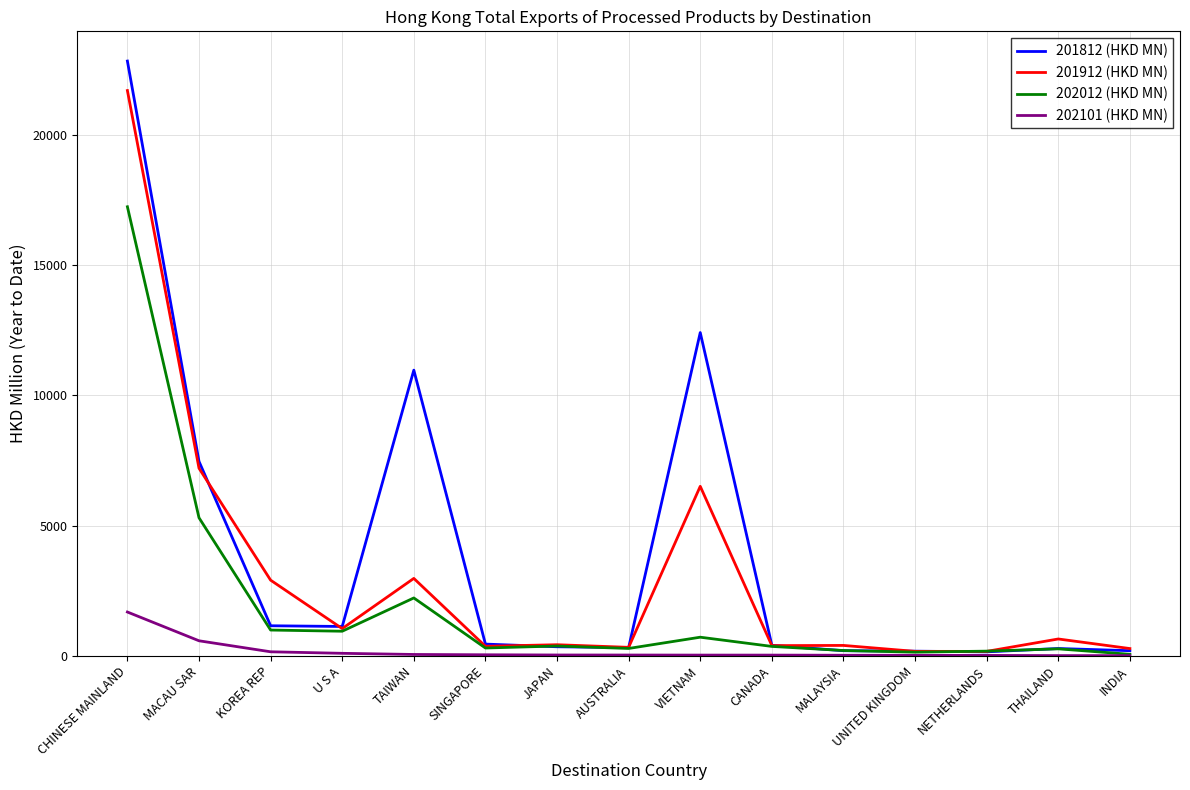

What is the sum of all 201912 (HKD MN) values?

45517.9